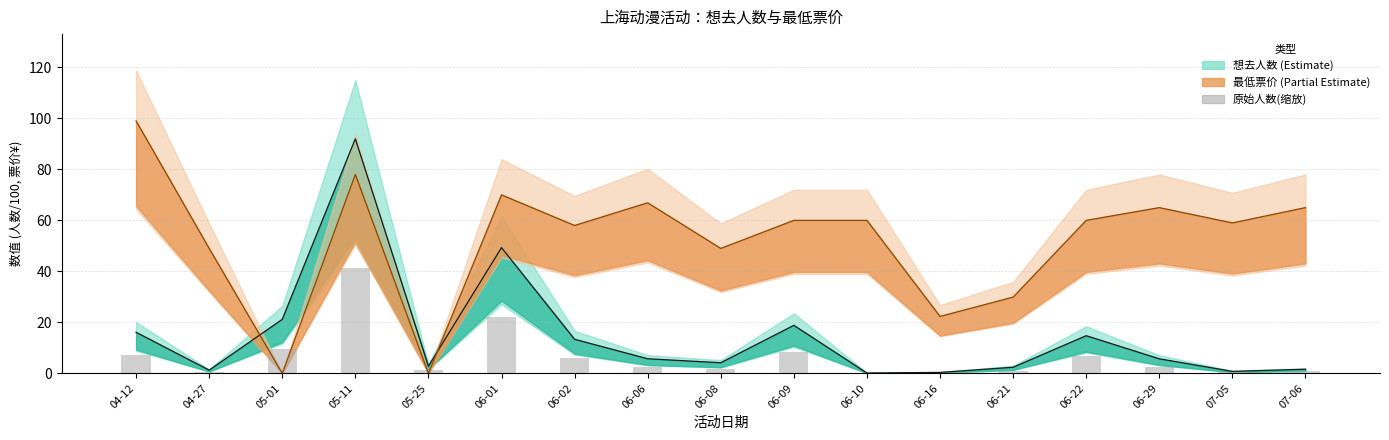

The value at 05-11 is 41.4. True or false?

True